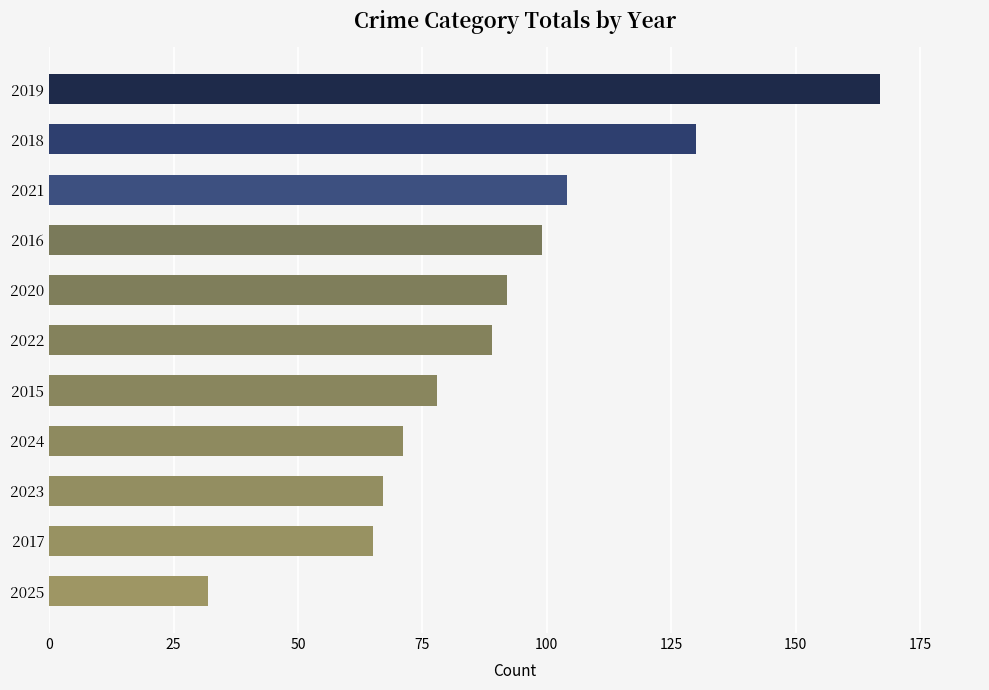

Approximately how many times larger is the value at 2019 compared to 2022?

1.9